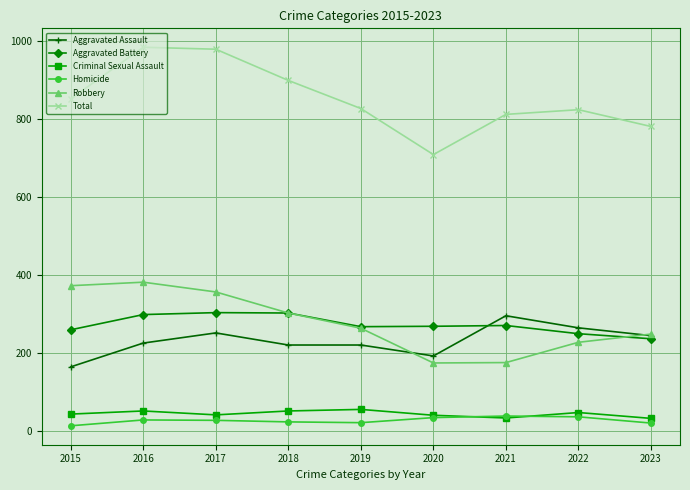

What is the sum of the Total values at 2015 and 2018?

1749